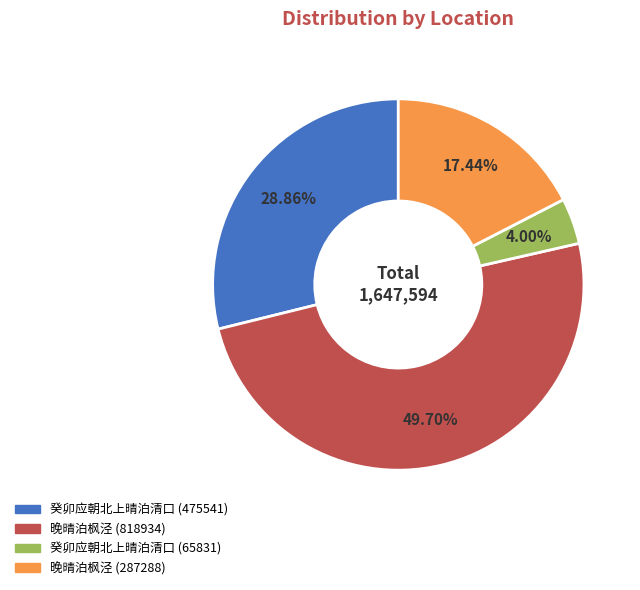

How many slices are in this pie chart?

4